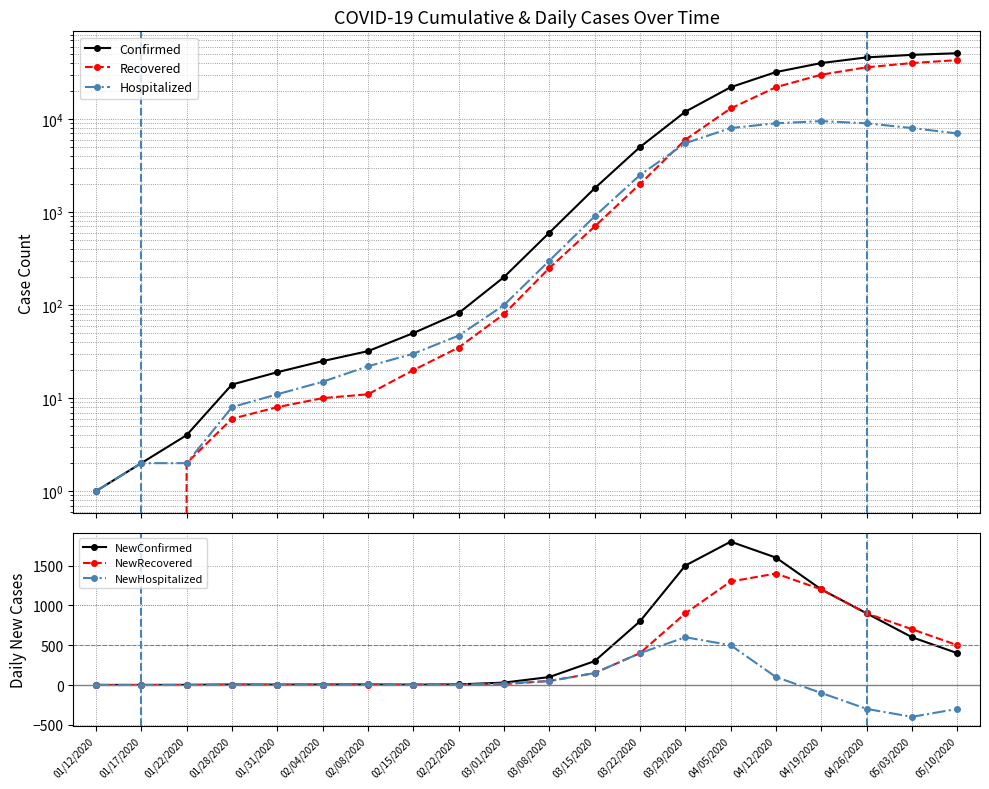

True or false: NewConfirmed has more than 2 points higher than both neighbors.

True